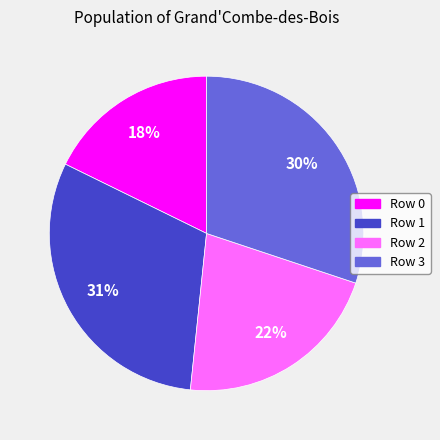

To the nearest percent, what is the average slice percentage?

25%